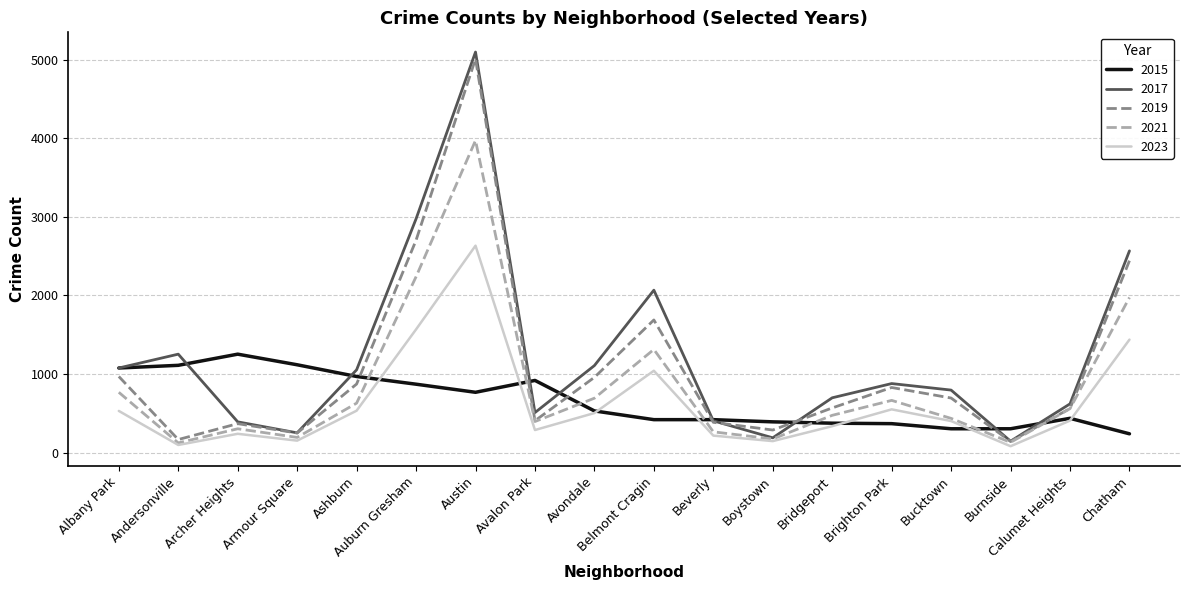

Is it true that 2017 equals 697 at Bridgeport?

True